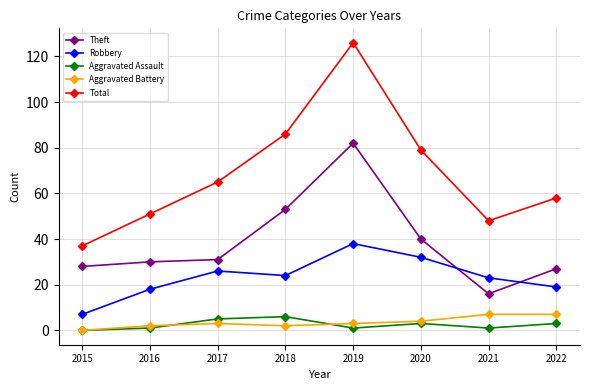

At which category does Total reach its first local valley?

2021